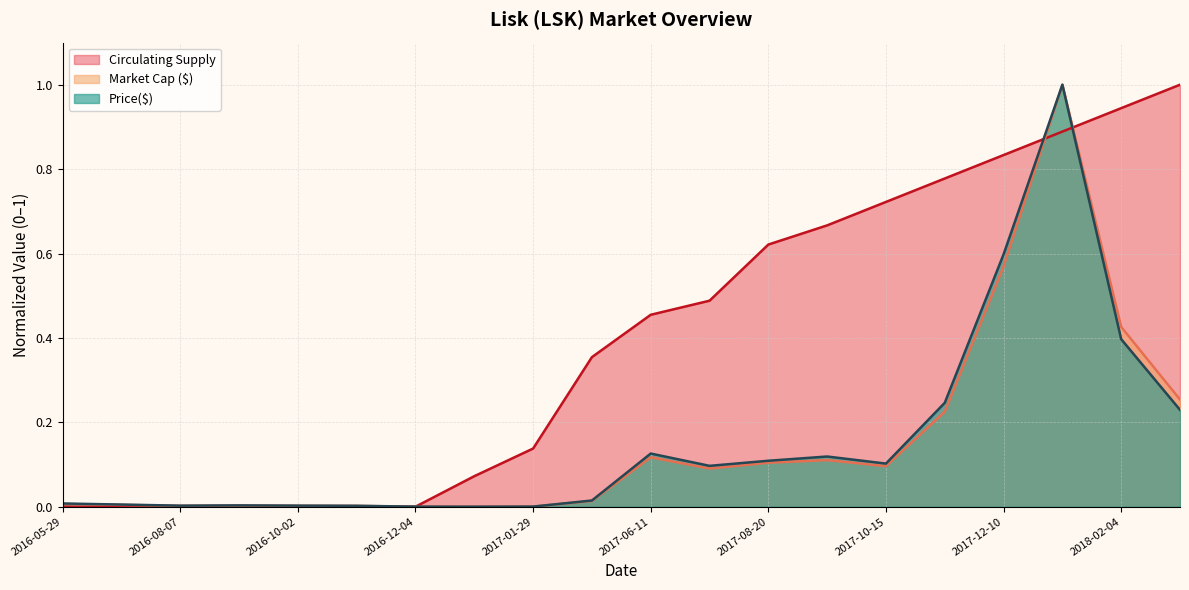

What is the label of the 10th point from the left?

2017-04-30